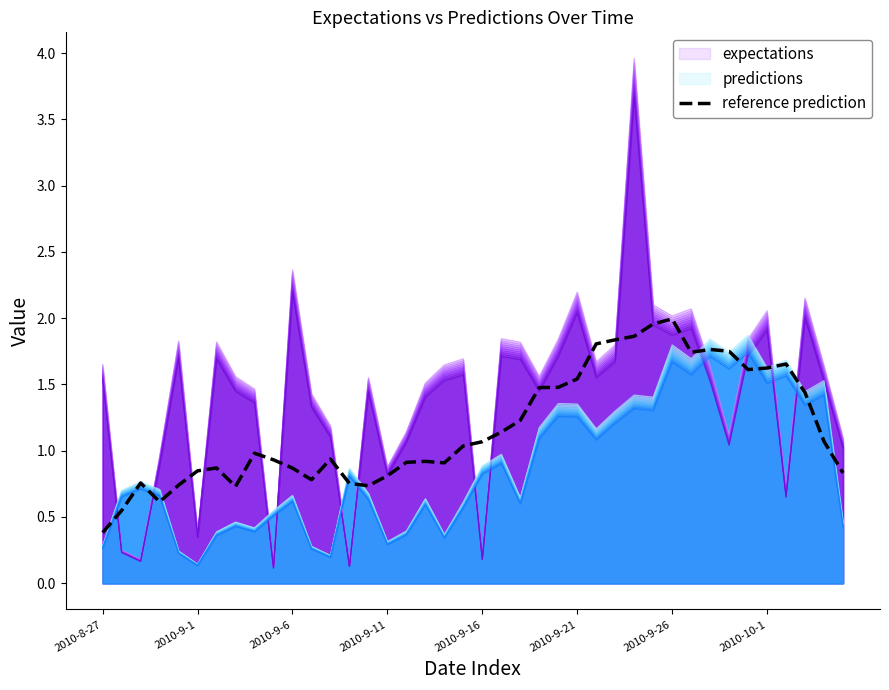

What is the maximum value for predictions?

1.9